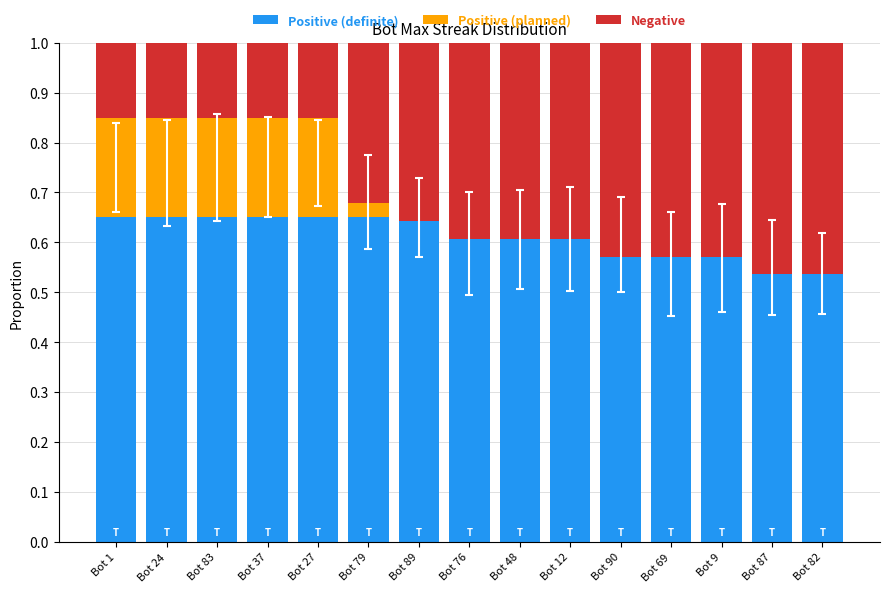

Is it true that Positive (definite) equals 0.6 at Bot 48?

True